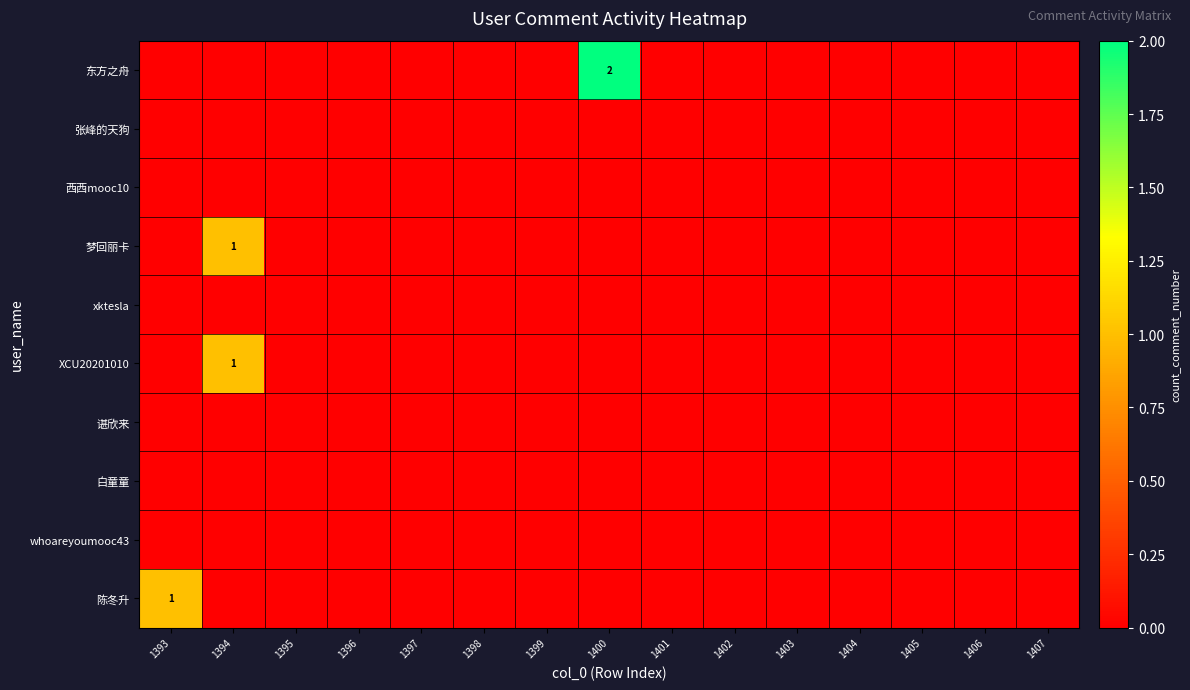

At how many categories does at least one series exceed 0?

3